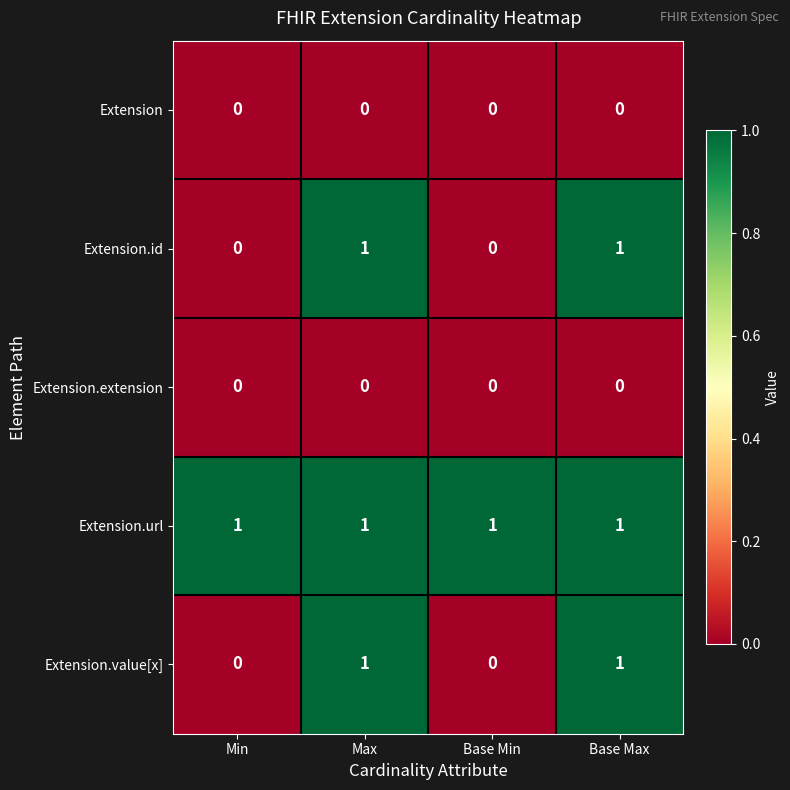

True or false: Extension.value[x] has a value of 0 at Min.

True